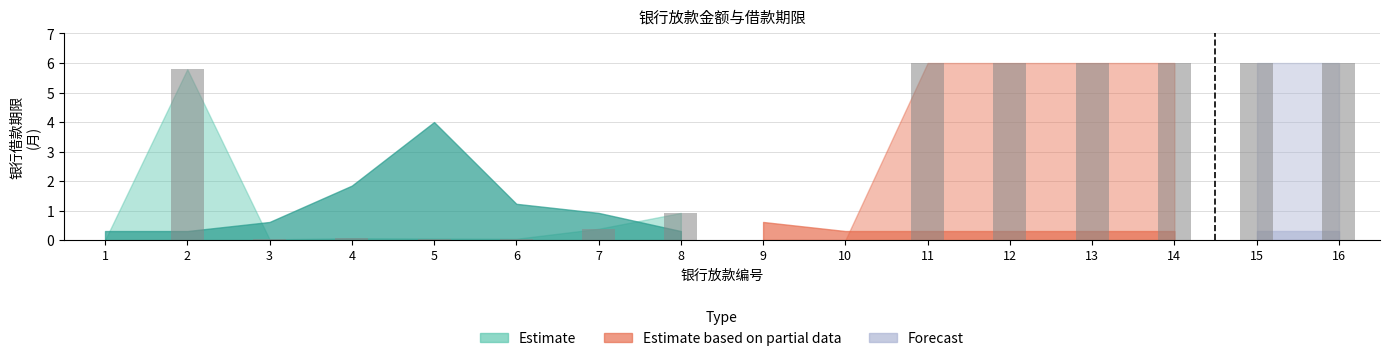

What is the difference between the values at 16 and 6?

6.0